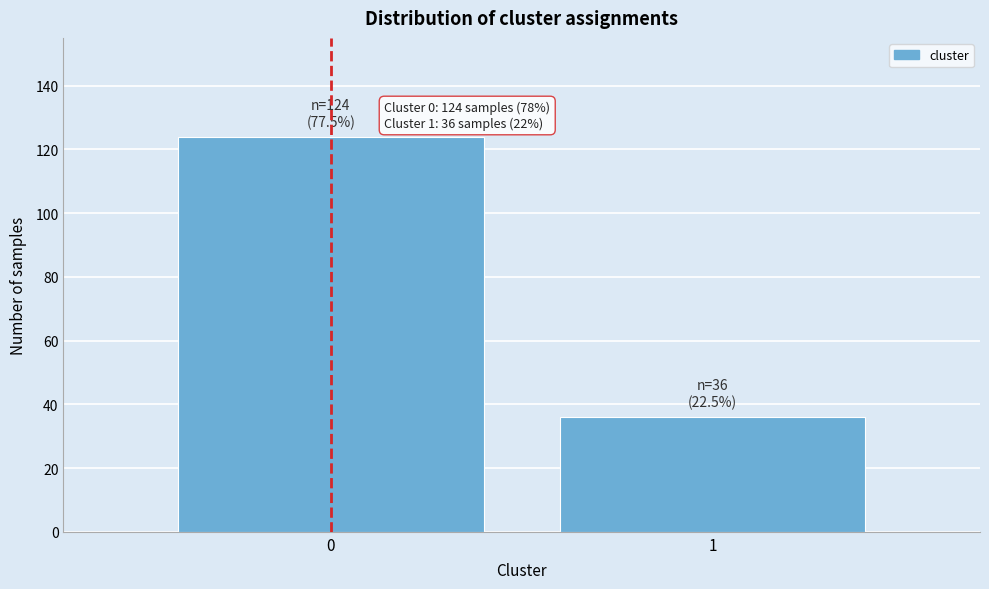

Reading left to right, extract all data points from this chart.

0=124	1=36